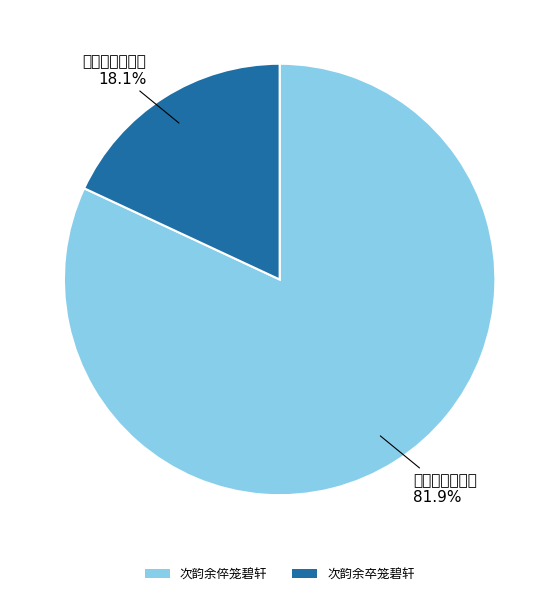

Combined, do 次韵余倅笼碧轩 and 次韵余卒笼碧轩 account for over 50%?

Yes